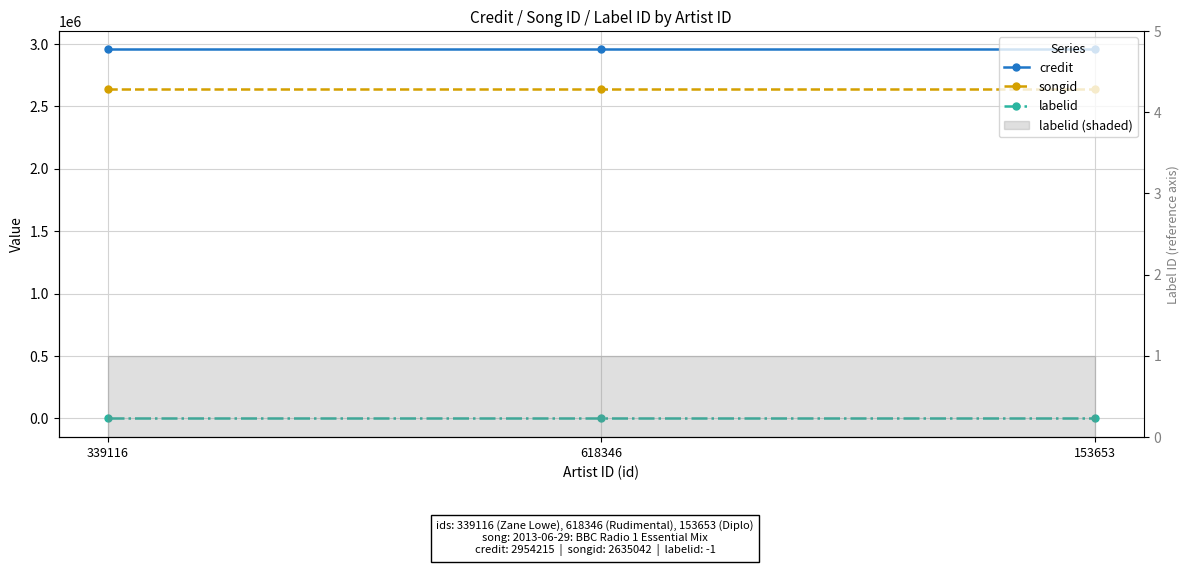

What is the greatest value displayed?

2954215